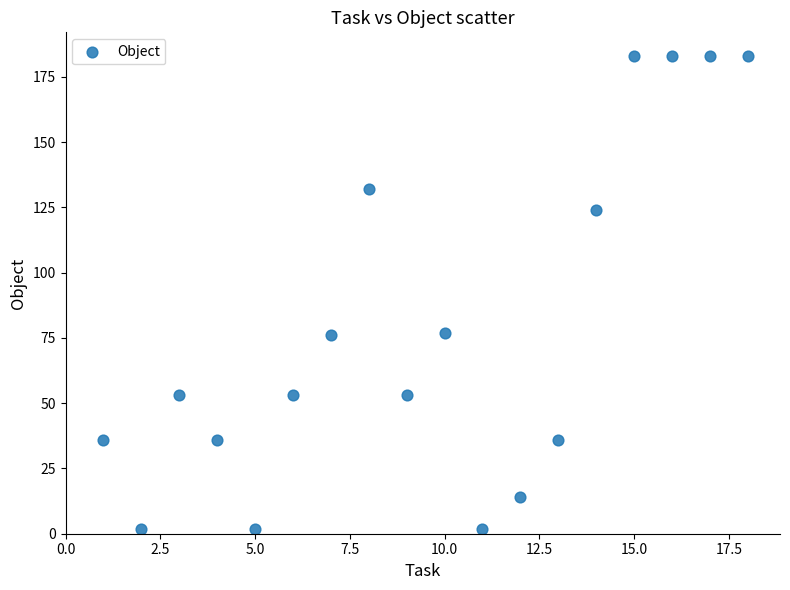

What is the range of X values (max minus min)?

17